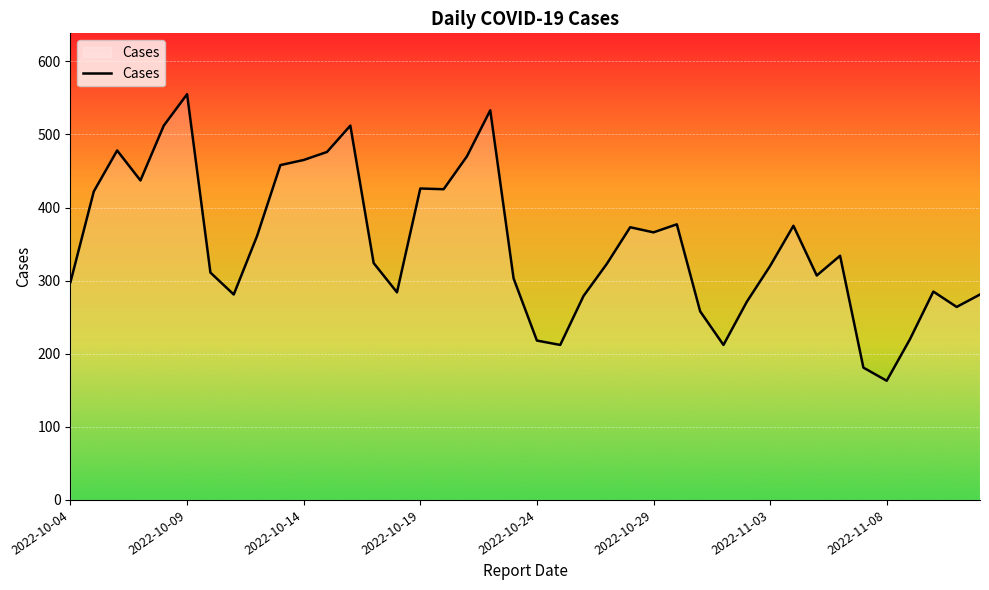

What is the maximum value shown in the chart?

555